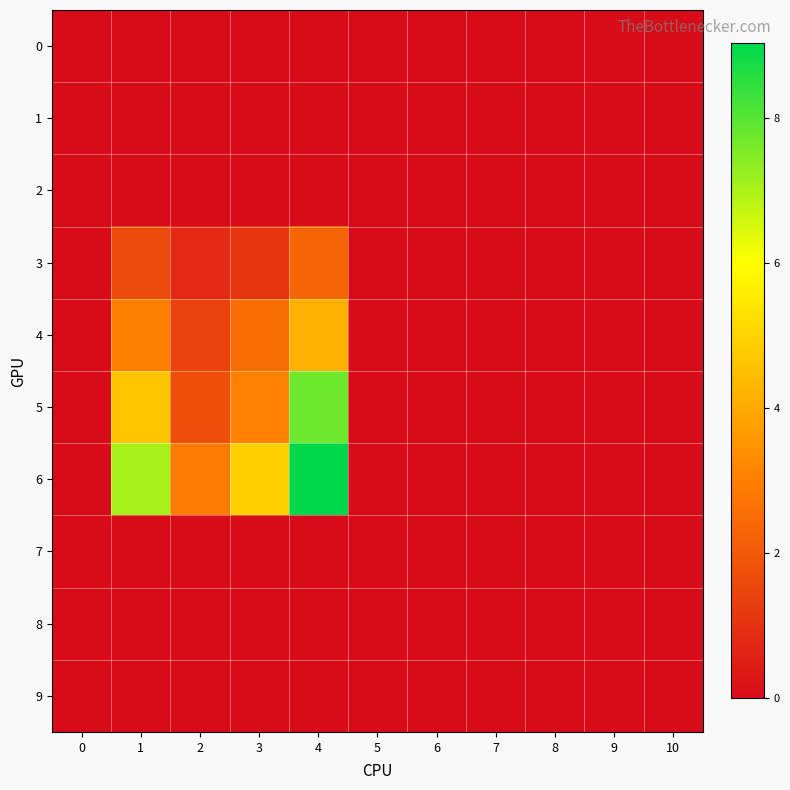

Count the number of categories in the chart.

11